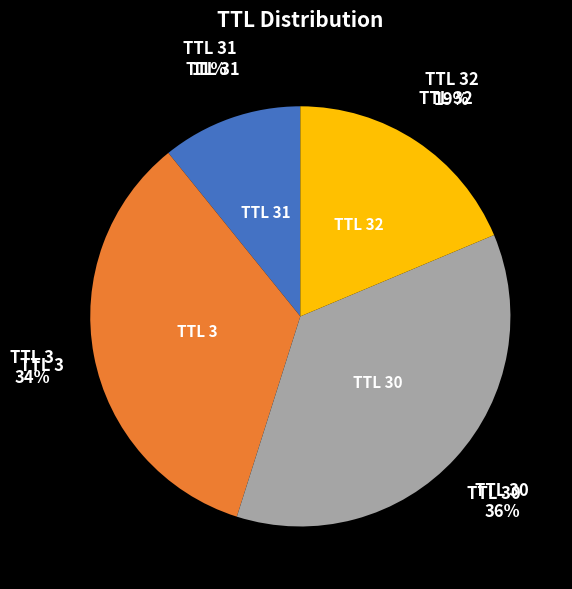

To the nearest percent, what is the difference between the largest and smallest slice percentages?

25%